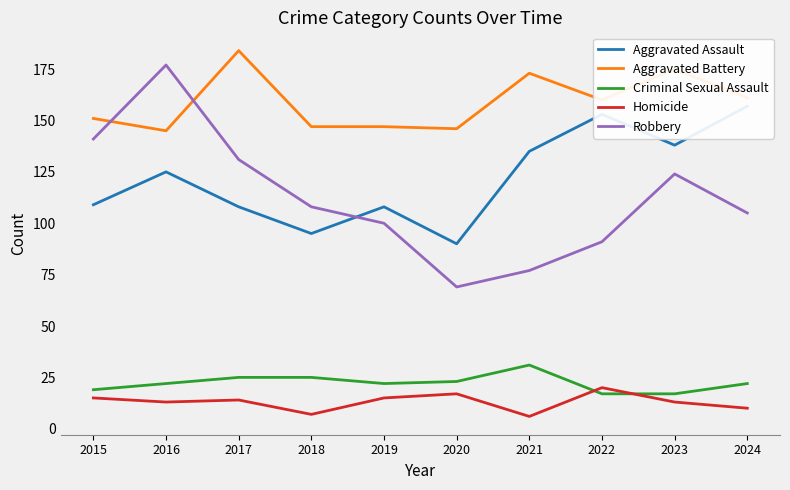

Which series has the widest spread of values?

Robbery